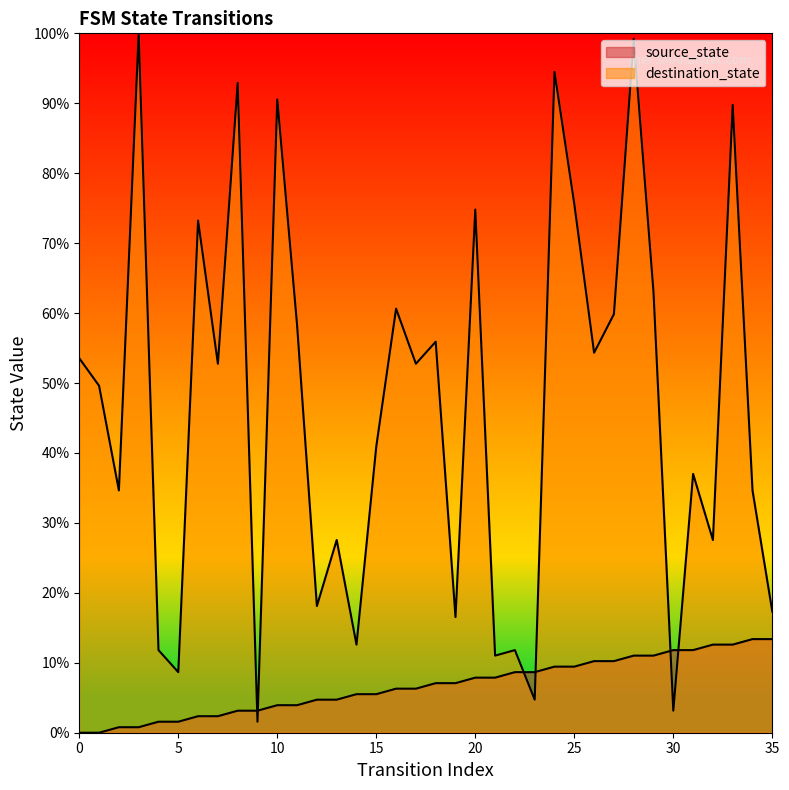

Which category has the highest value across all series?

3